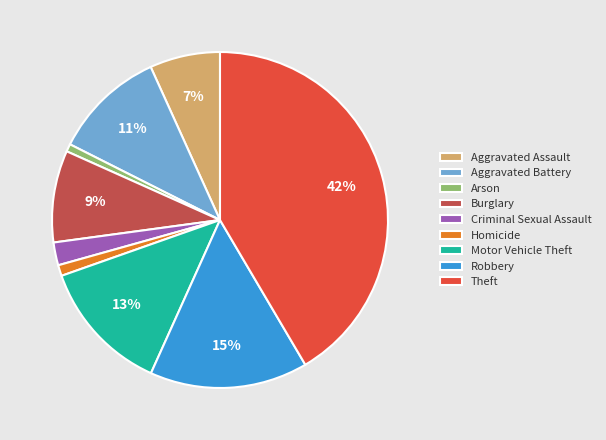

To the nearest percent, what percentage of the pie is Robbery?

15%